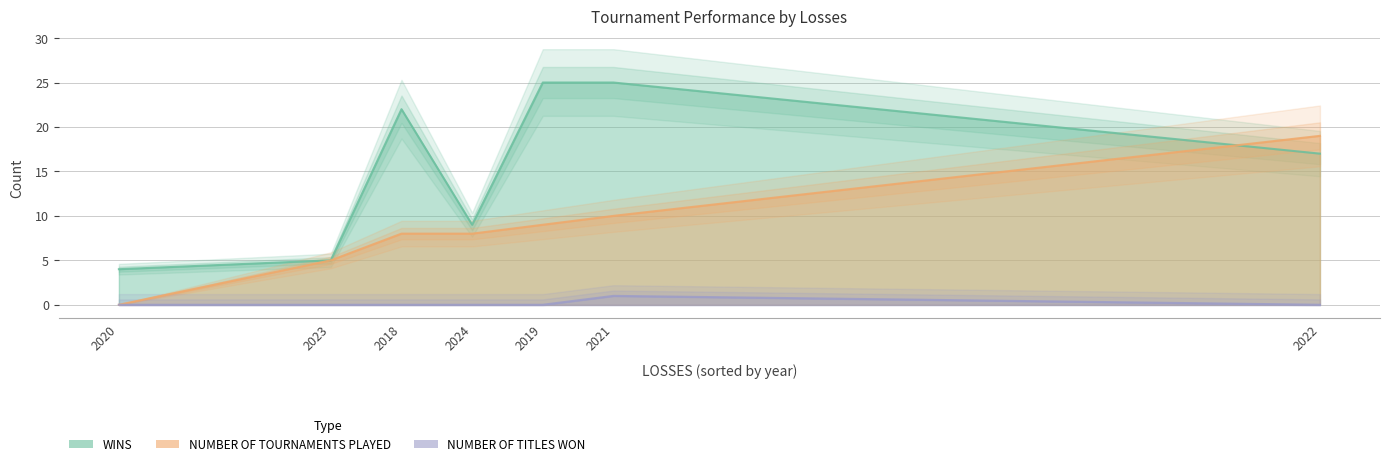

How many data points does each series have?

7